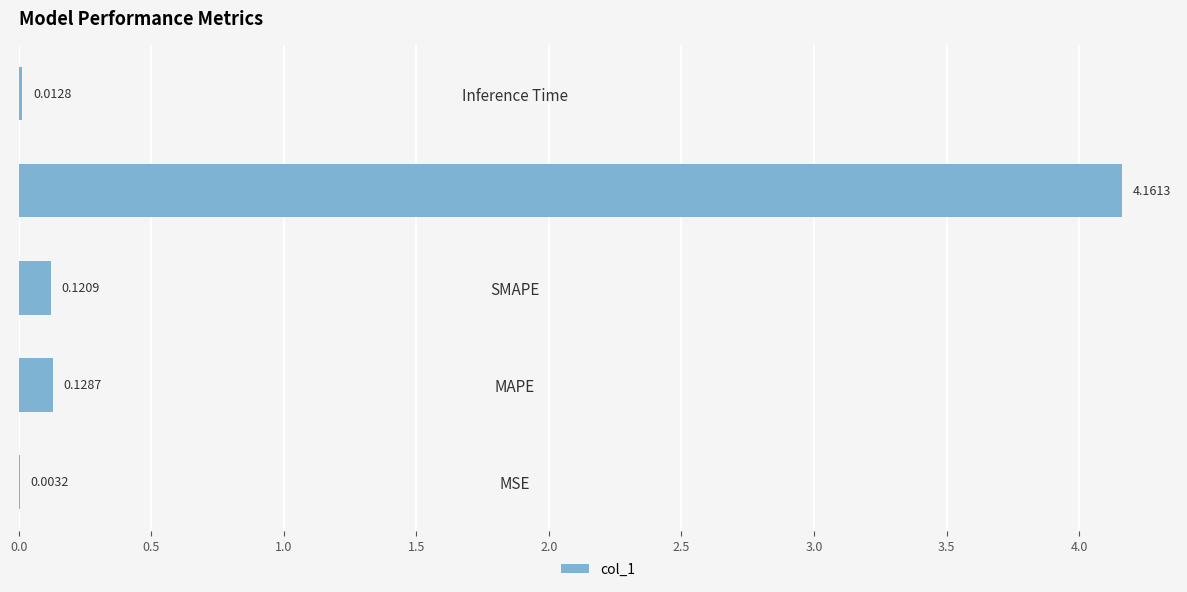

Between SMAPE and MAPE, which is larger?

MAPE